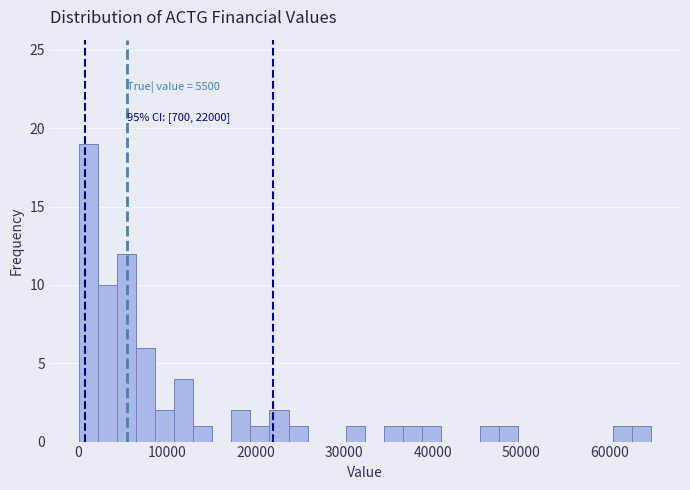

Read against the x-axis, roughly where is the centre of the tallest bar?

1000